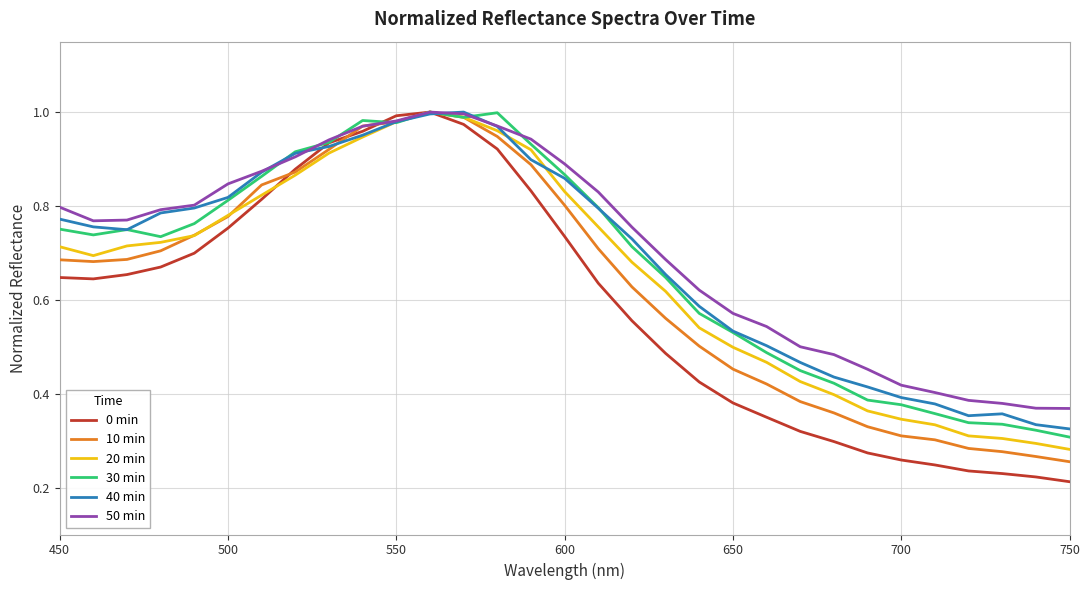

Which series has the largest range (max minus min)?

0 min